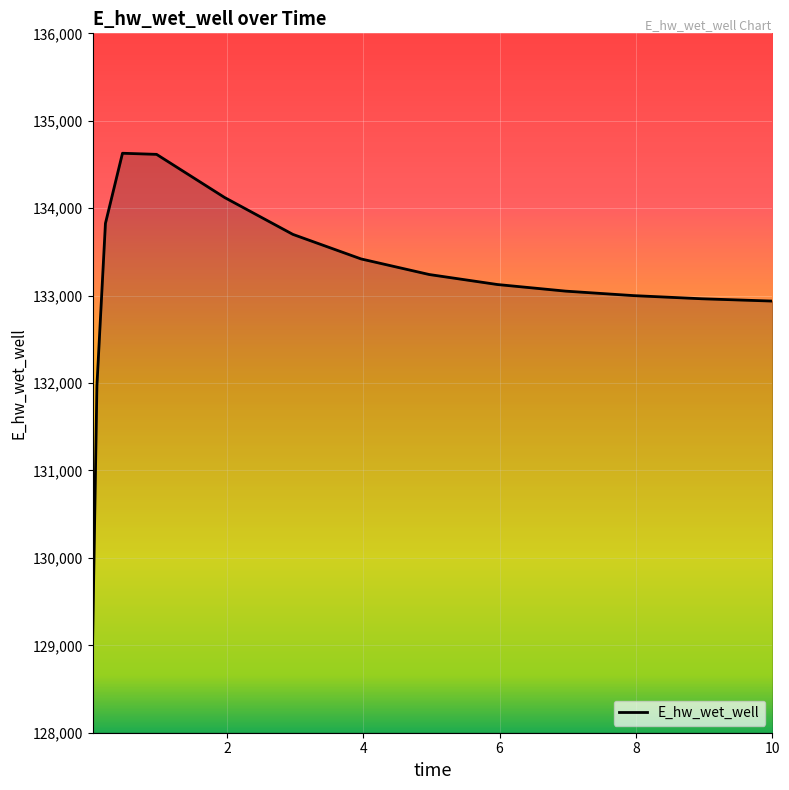

What is the difference between the maximum and minimum values?

5558.0